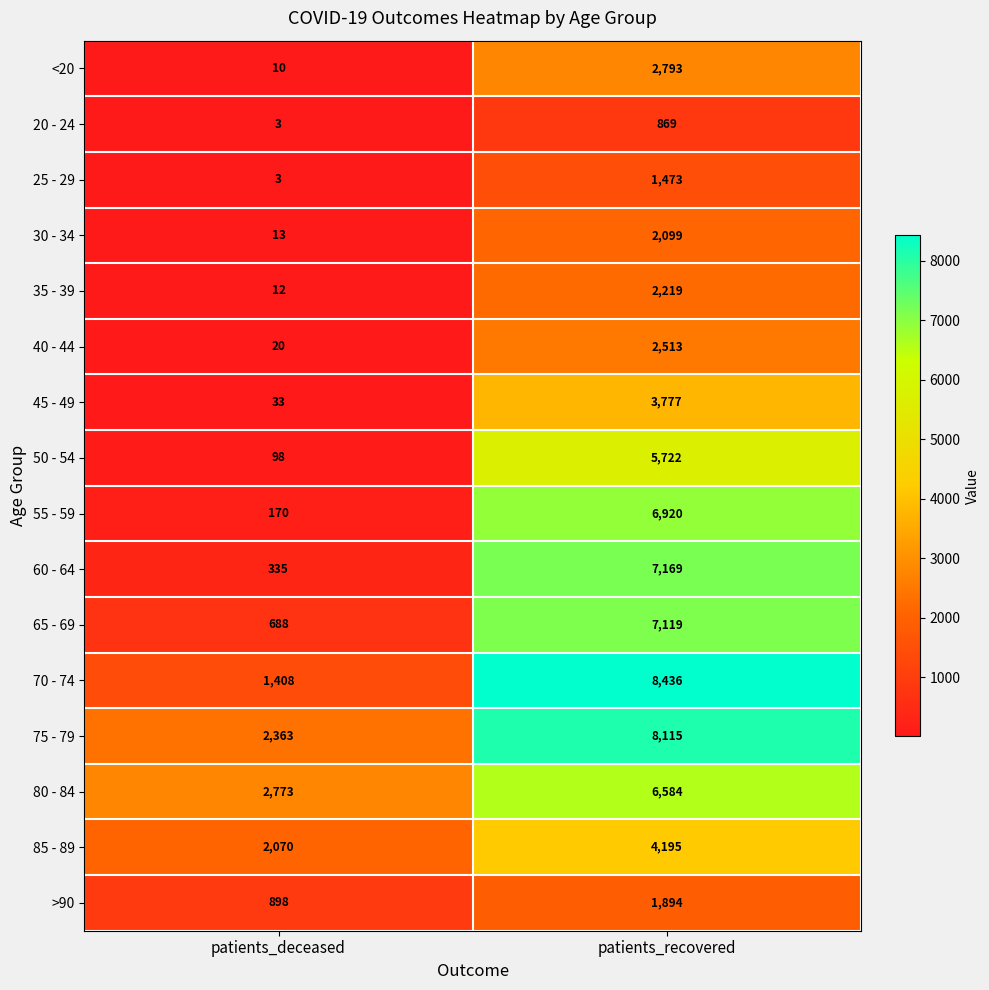

What is the difference between the >90 values at patients_recovered and patients_deceased?

996